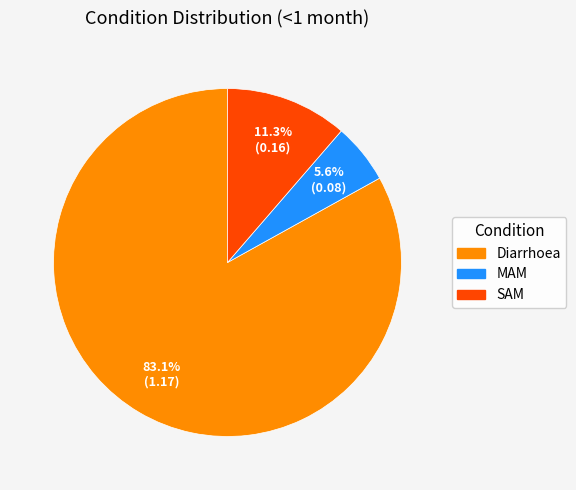

Which category has the biggest portion of the pie?

Diarrhoea